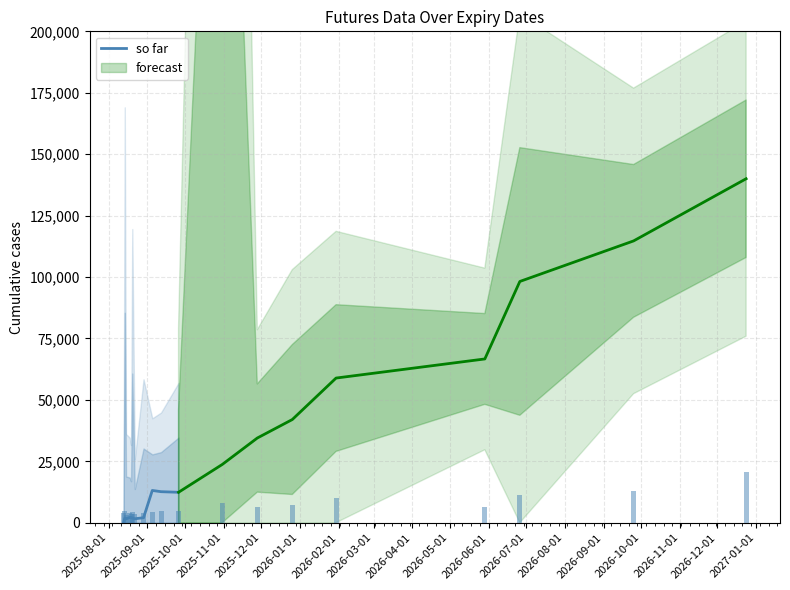

What position from the left is 2025-09-01?

2